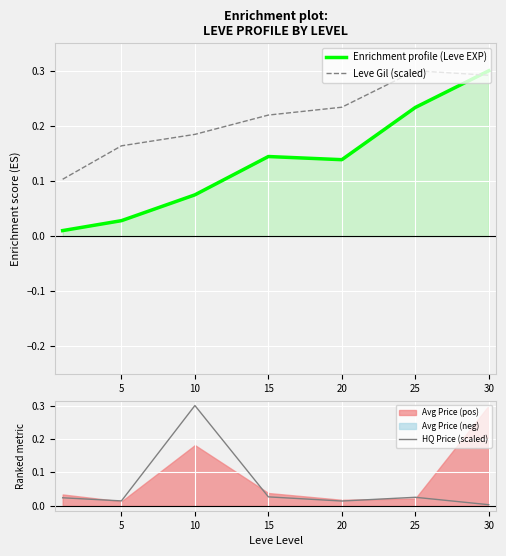

Reading left to right, extract all data points from this chart.

Enrichment profile (Leve EXP): 0.0	0.0	0.1	0.1	0.1	0.2	0.3
Leve Gil (scaled): 0.1	0.2	0.2	0.2	0.2	0.3	0.3
HQ Price (scaled): 0.0	0.0	0.3	0.0	0.0	0.0	0.0